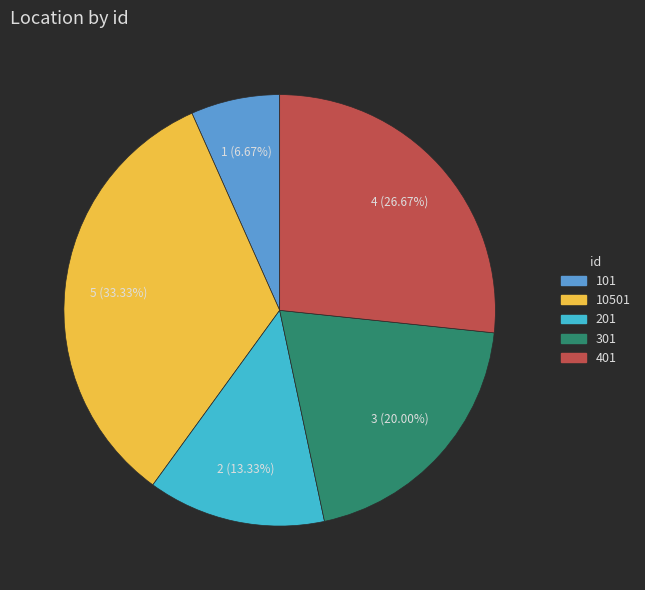

Rank the categories by value from highest to lowest.

10501, 401, 301, 201, 101